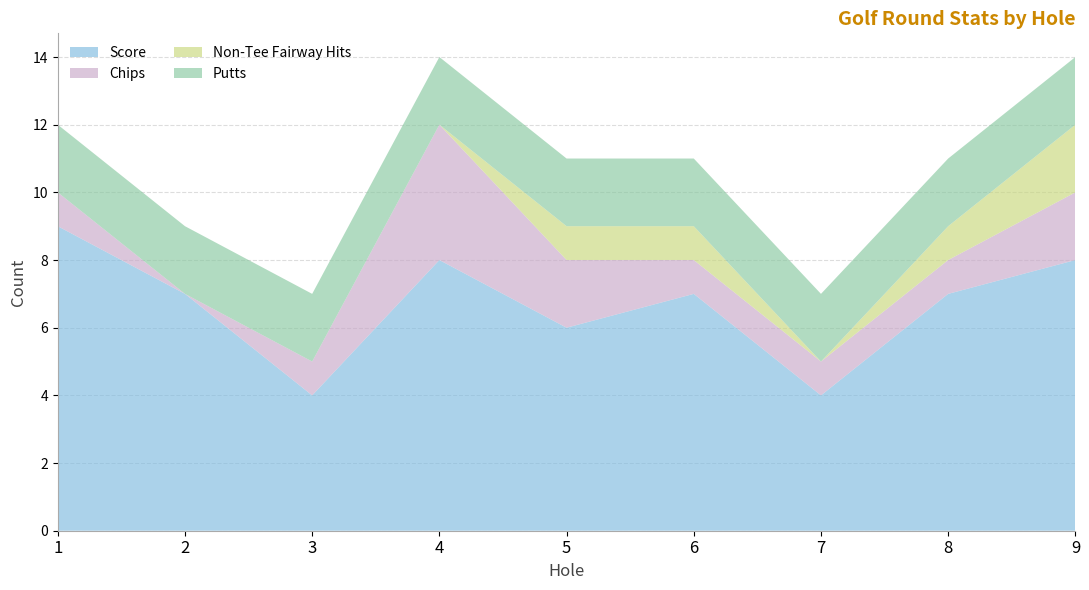

Reading right to left, list all the values displayed in this chart.

Score: 8	7	4	7	6	8	4	7	9
Chips: 2	1	1	1	2	4	1	0	1
Non-Tee Fairway Hits: 2	1	0	1	1	0	0	0	0
Putts: 2	2	2	2	2	2	2	2	2